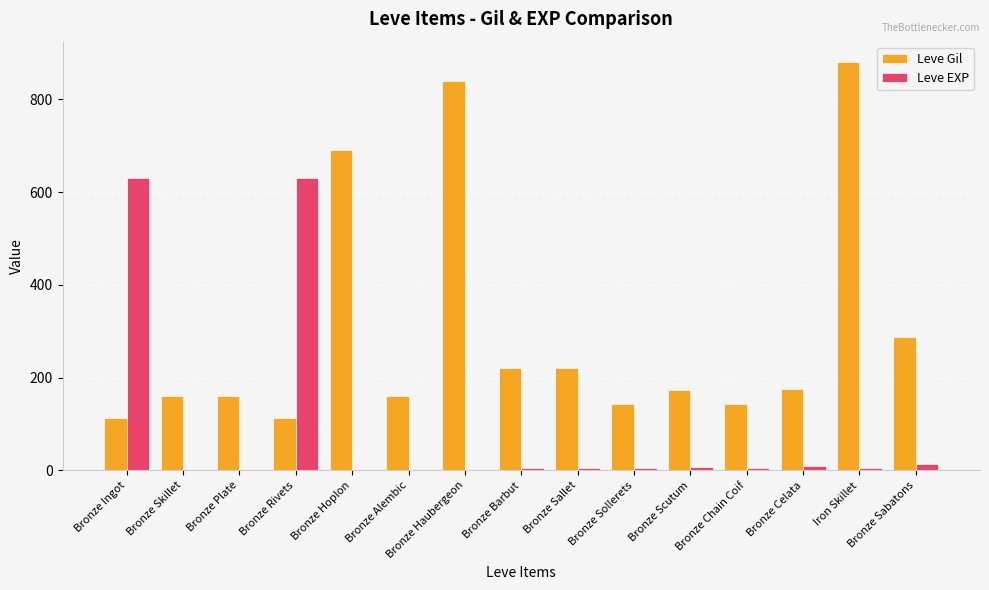

What is the maximum value shown in the chart?

880